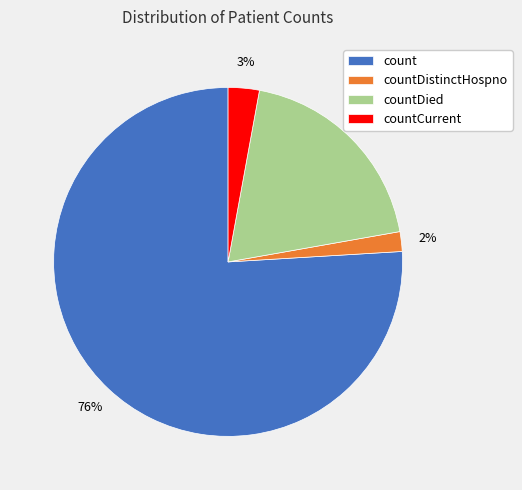

Is the sum of count and countDistinctHospno greater than half?

Yes